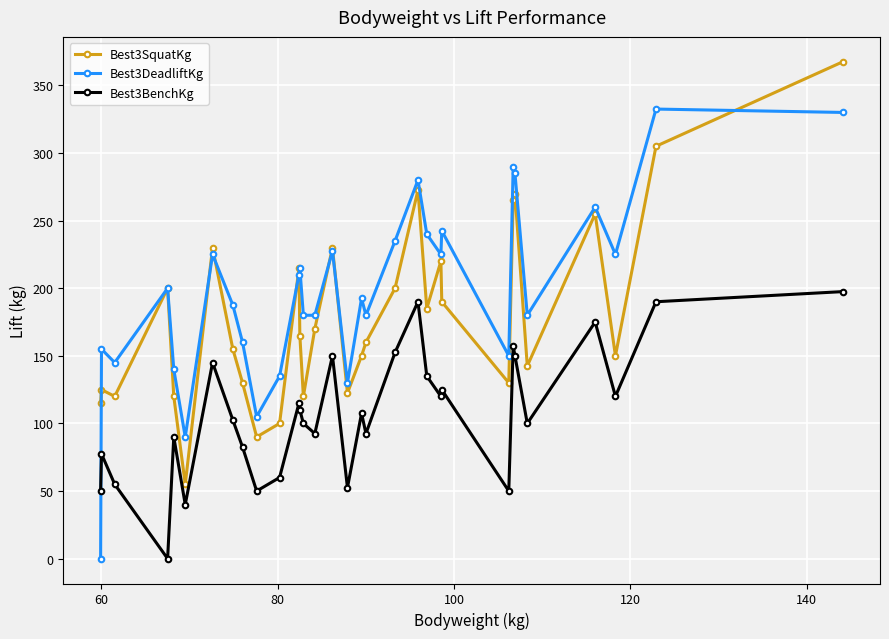

Which series has the largest total across all categories?

Best3DeadliftKg